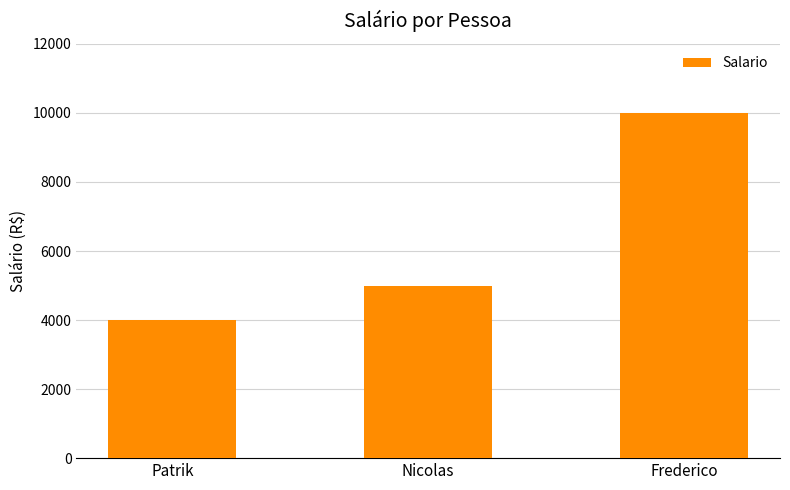

Rank the categories by value from highest to lowest.

Frederico, Nicolas, Patrik